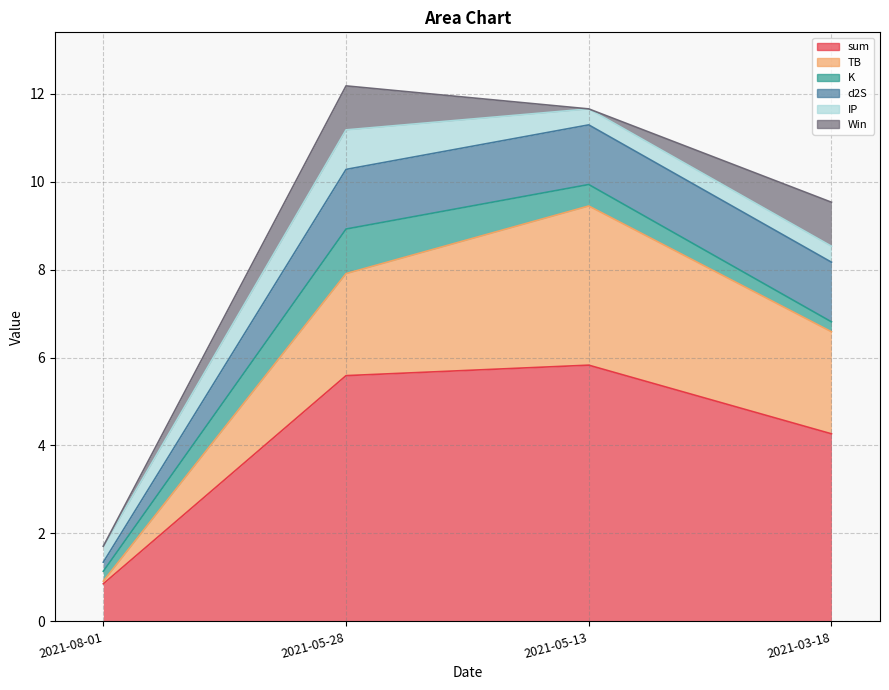

At which category does IP reach its first local peak?

2021-05-28